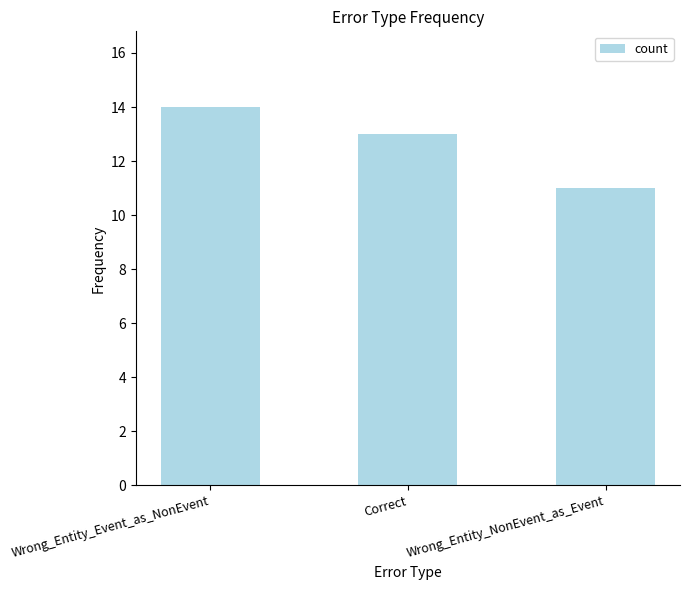

Reading left to right, what are all the values shown in this chart?

Wrong_Entity_Event_as_NonEvent=14	Correct=13	Wrong_Entity_NonEvent_as_Event=11